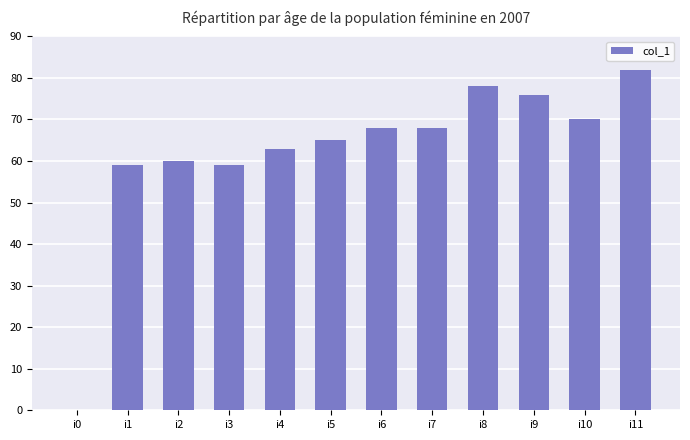

What is the sum of the values at i2 and i3?

119